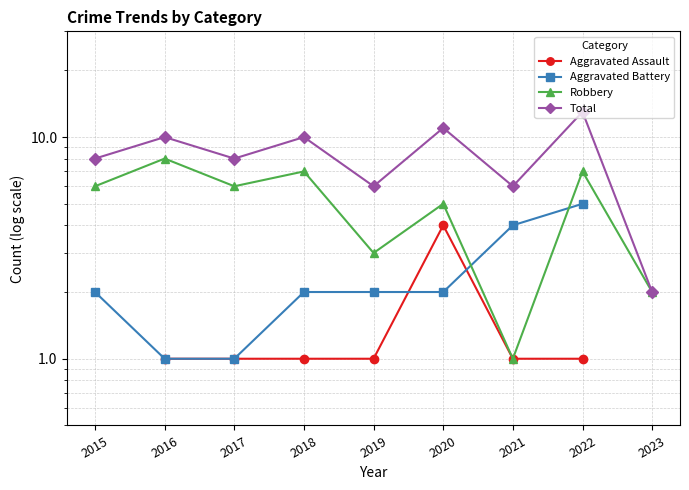

Rank the series by their average value, from lowest to highest.

Aggravated Assault, Aggravated Battery, Robbery, Total